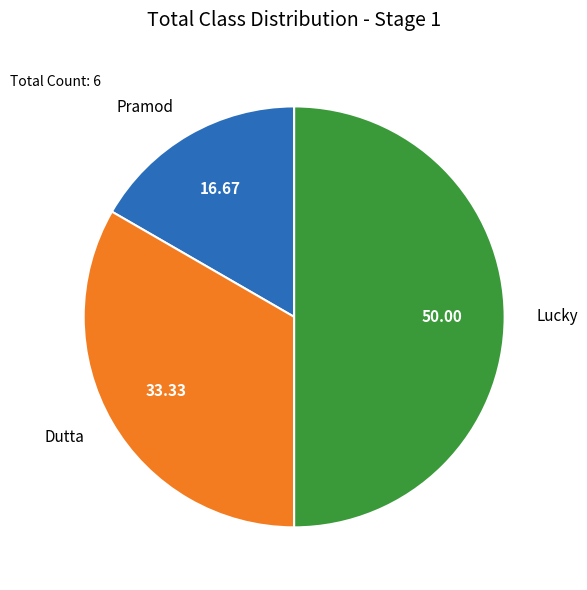

Is the sum of Pramod and Lucky greater than half?

Yes